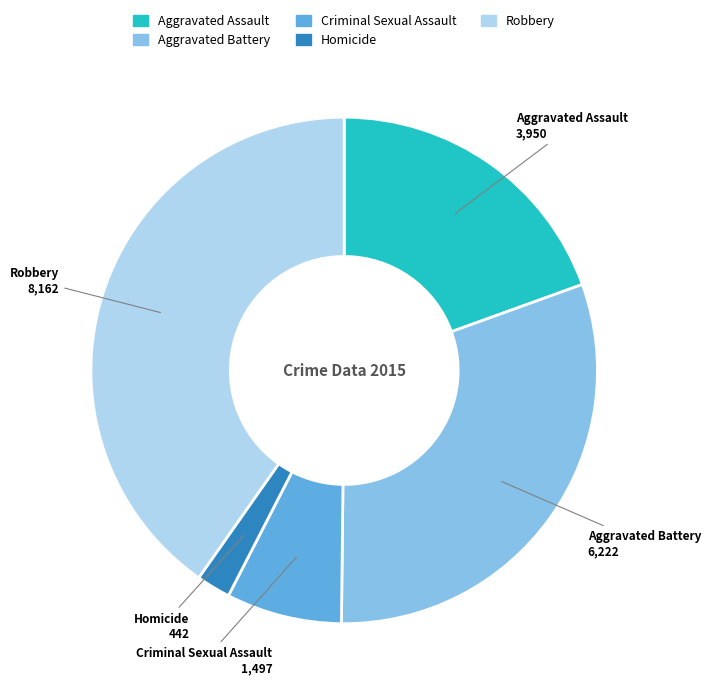

How many segments does this pie chart have?

5